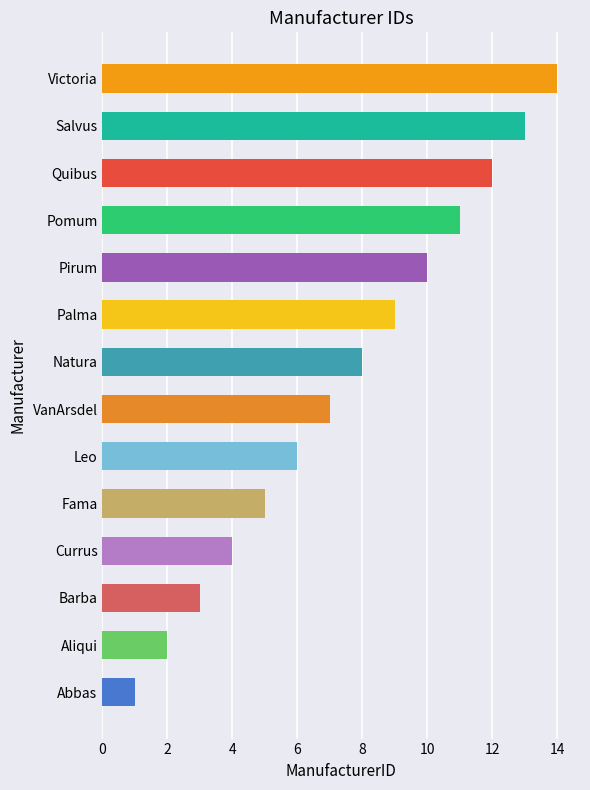

Which has a higher value, Palma or Pirum?

Pirum